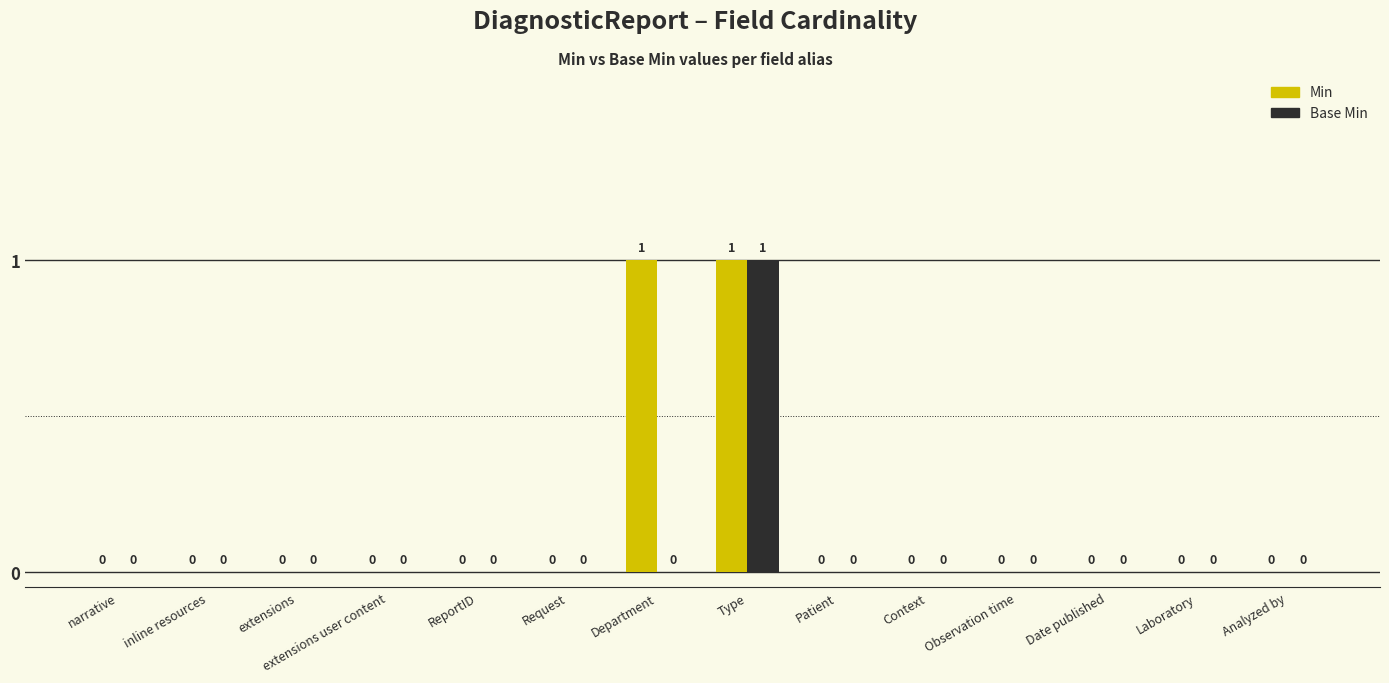

Reading left to right, list all the values displayed in this chart.

Min: narrative=0	inline resources=0	extensions=0	extensions user content=0	ReportID=0	Request=0	Department=1	Type=1	Patient=0	Context=0	Observation time=0	Date published=0	Laboratory=0	Analyzed by=0
Base Min: narrative=0	inline resources=0	extensions=0	extensions user content=0	ReportID=0	Request=0	Department=0	Type=1	Patient=0	Context=0	Observation time=0	Date published=0	Laboratory=0	Analyzed by=0